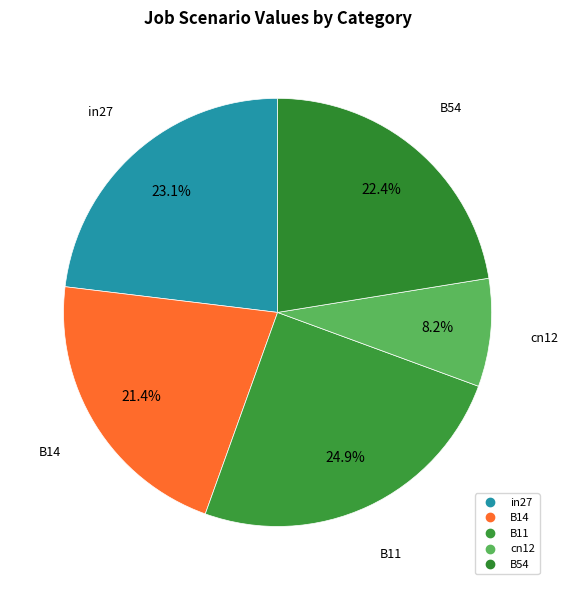

What percentage is the cn12 slice, to the nearest percent?

8%